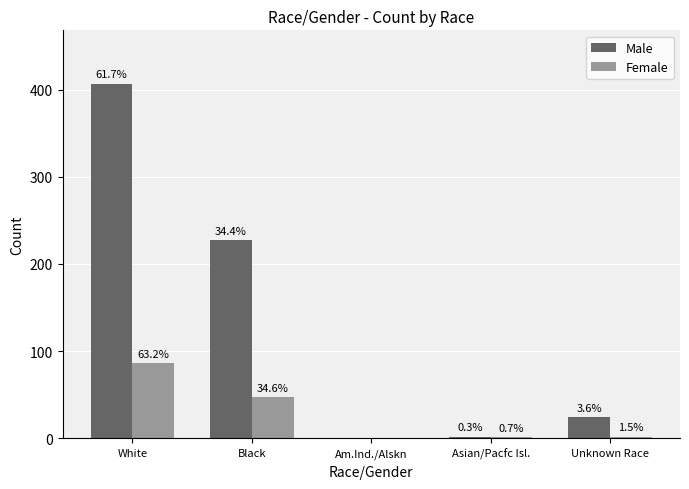

Are the bars grouped side by side (vs. stacked)?

Yes